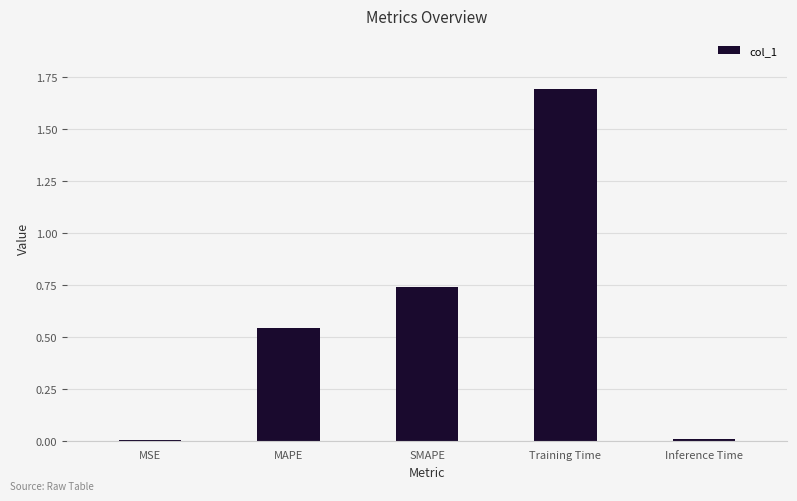

What is the change in value from SMAPE to Training Time?

+1.0